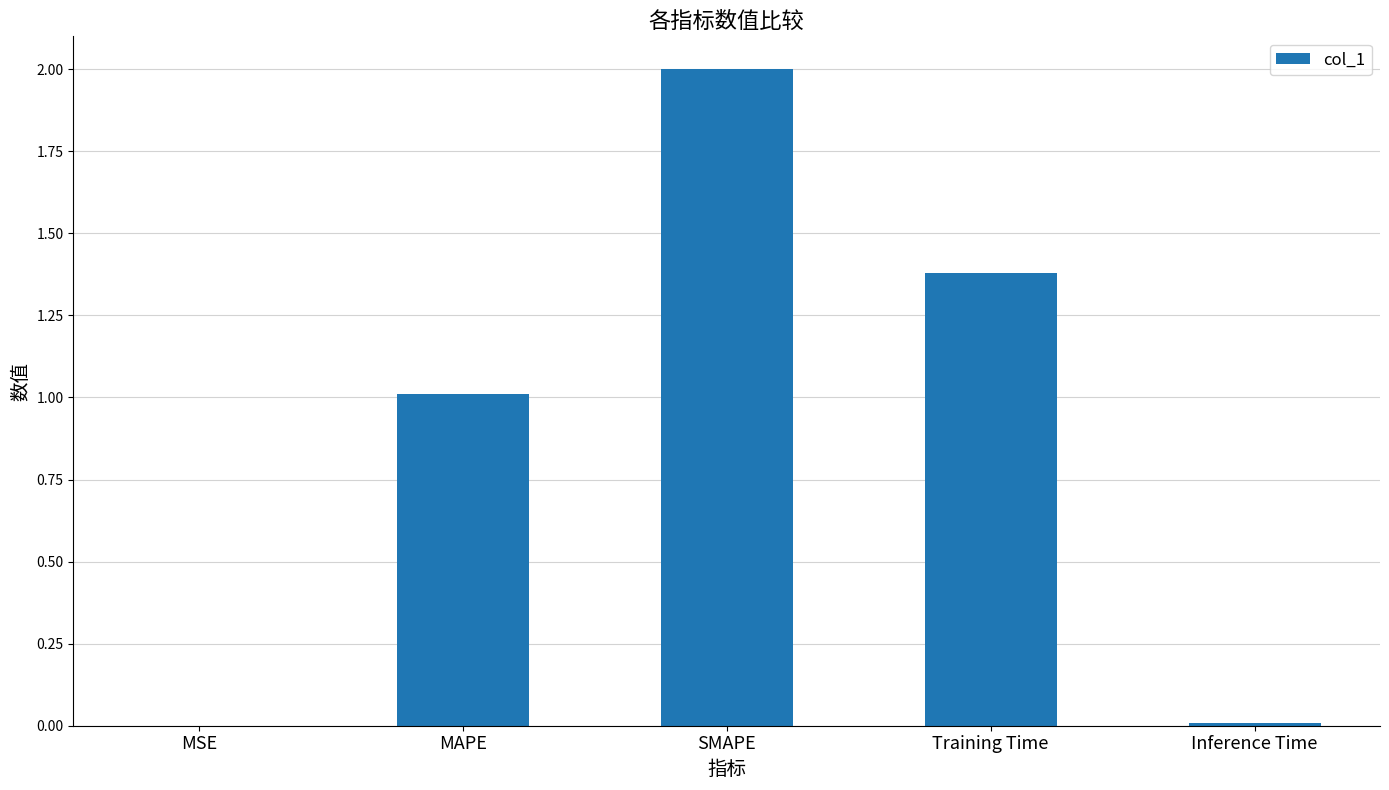

What is the maximum value shown in the chart?

2.0